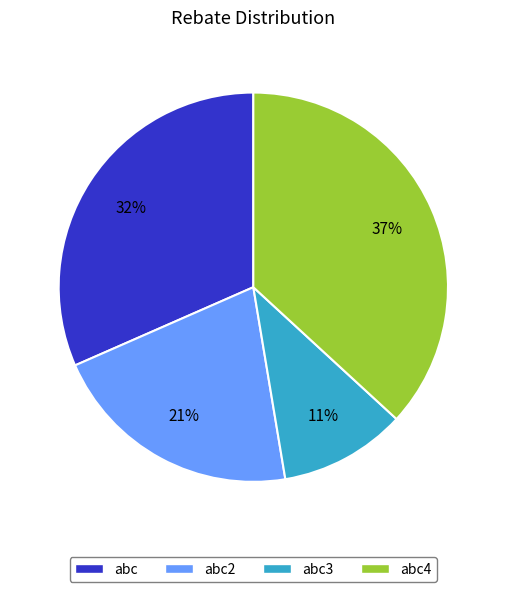

Which has a higher value, abc4 or abc3?

abc4